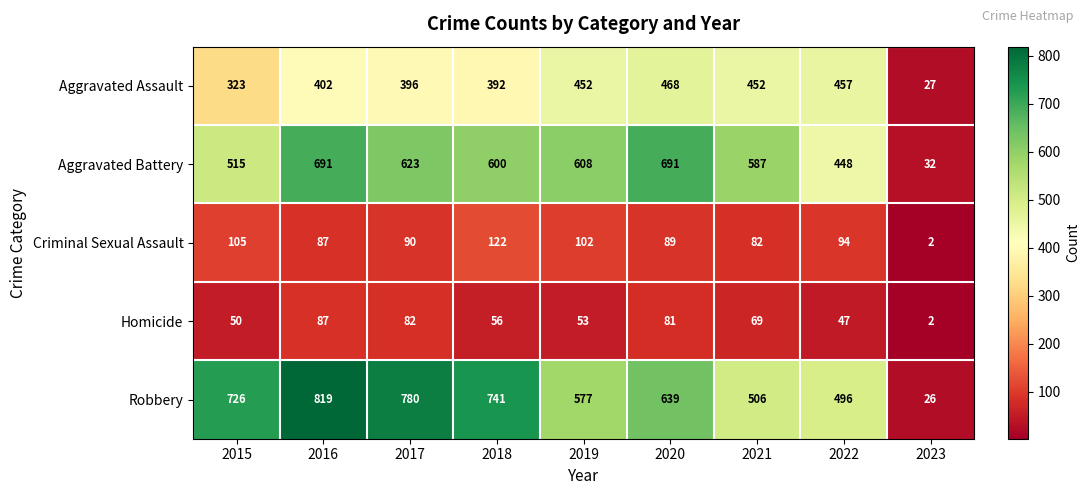

At which category does the chart reach its peak across all series?

2016